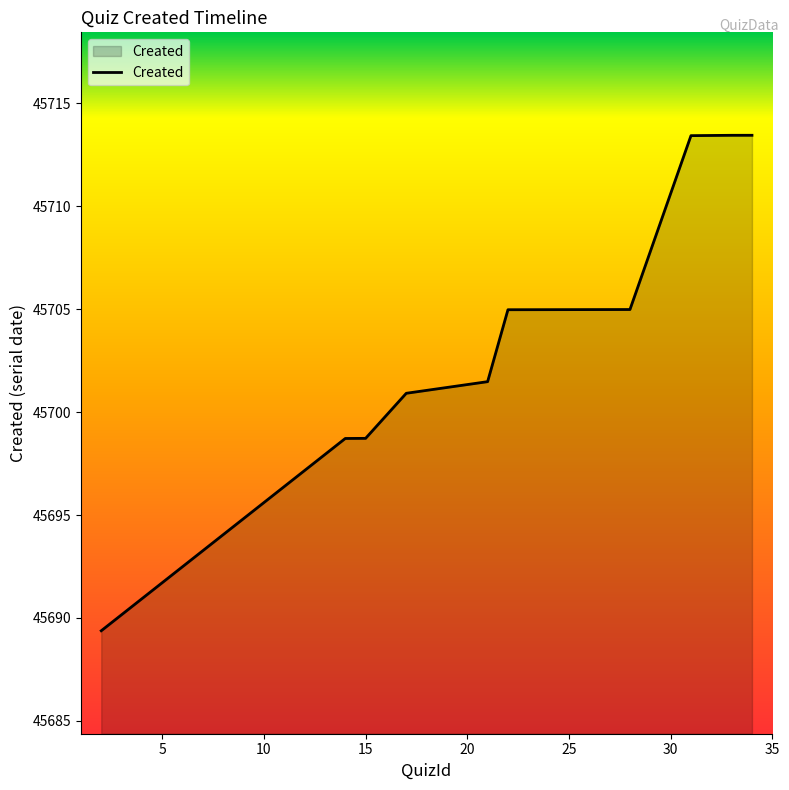

What is the smallest value displayed?

45689.4